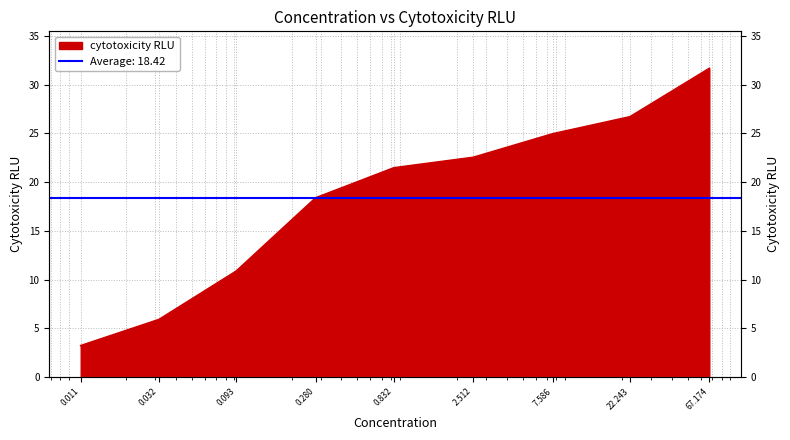

What position from the left is 0.093?

3